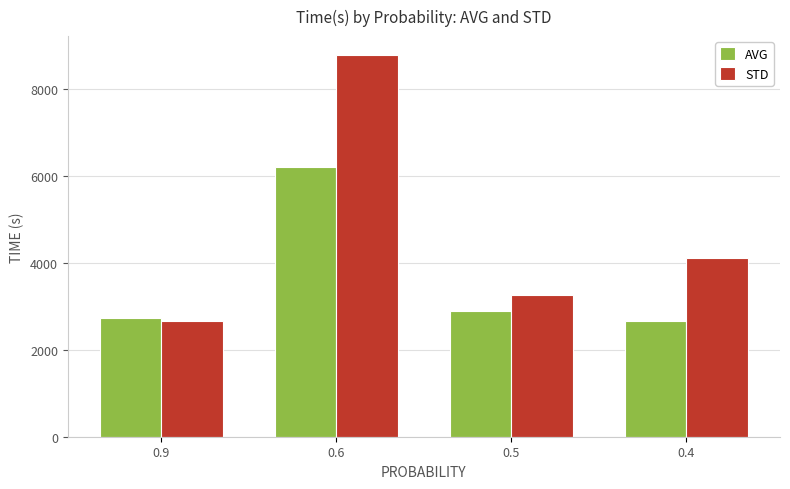

What is the smallest value displayed?

2654.0